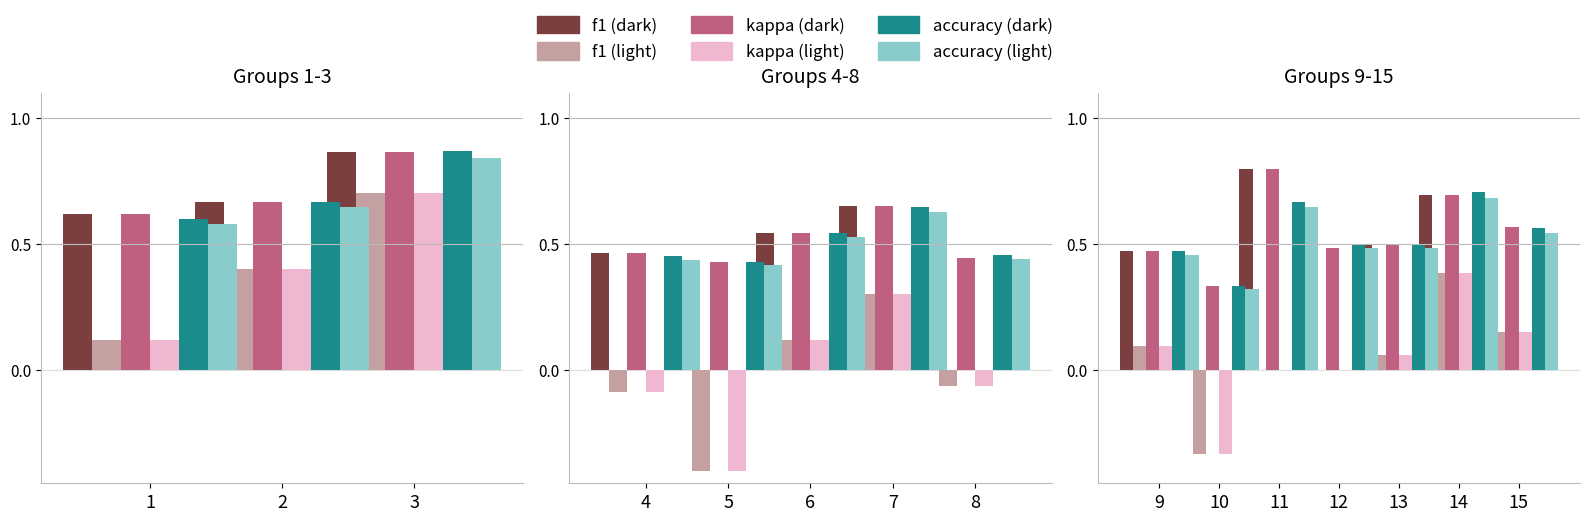

At which label does kappa (alt) first exceed 0?

9